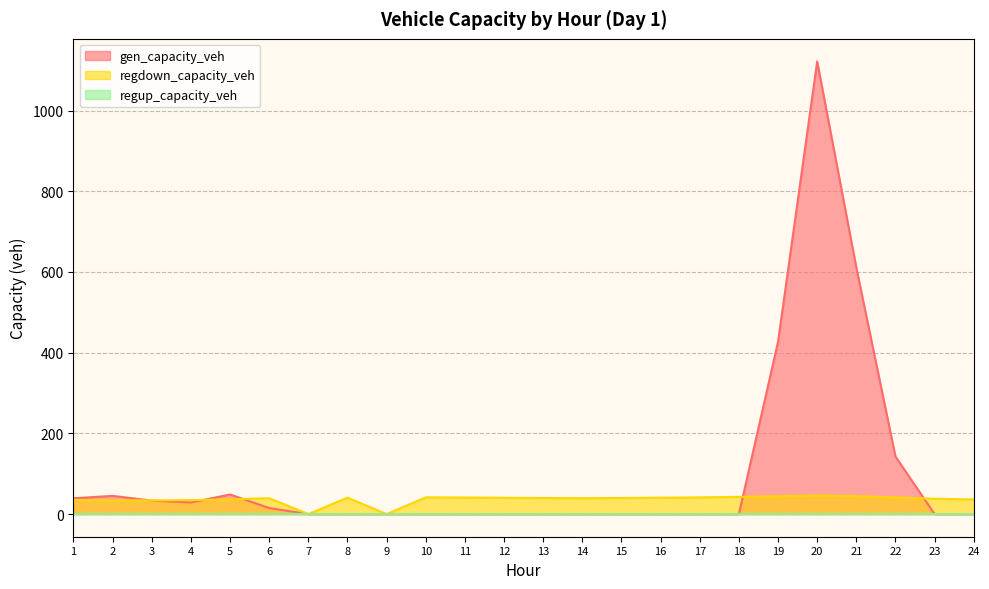

Between which two adjacent categories do regdown_capacity_veh and gen_capacity_veh first intersect?

2 and 3